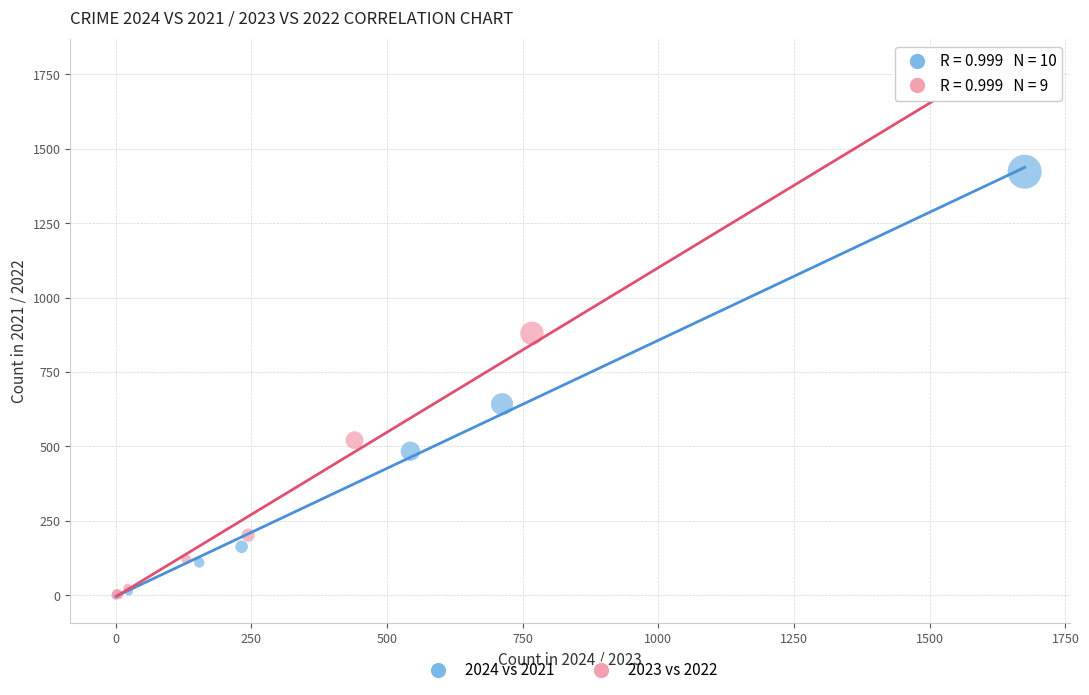

What are all the series names shown in the legend?

2024 vs 2021, 2023 vs 2022